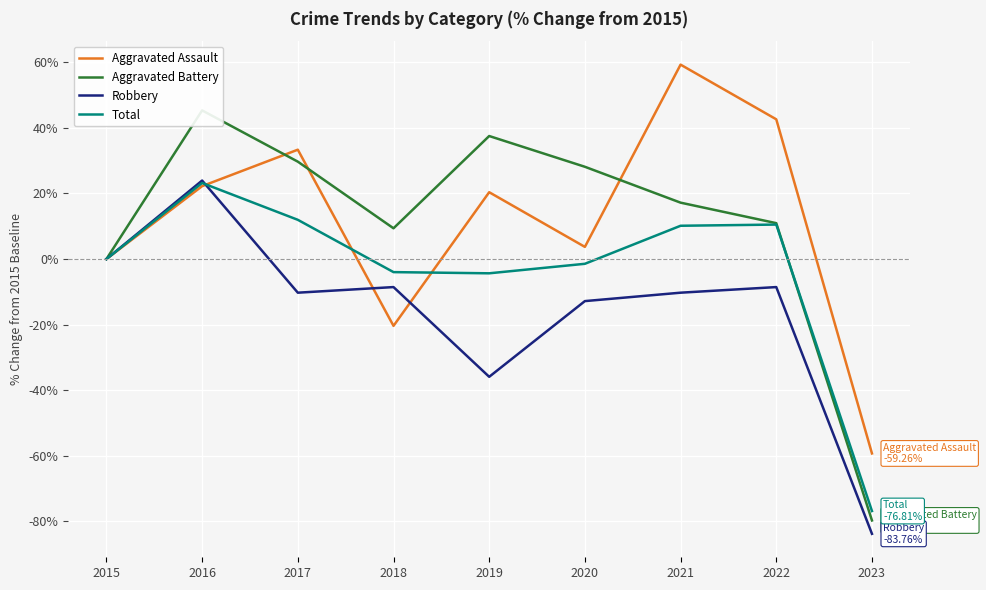

At how many categories does at least one series exceed 47?

1